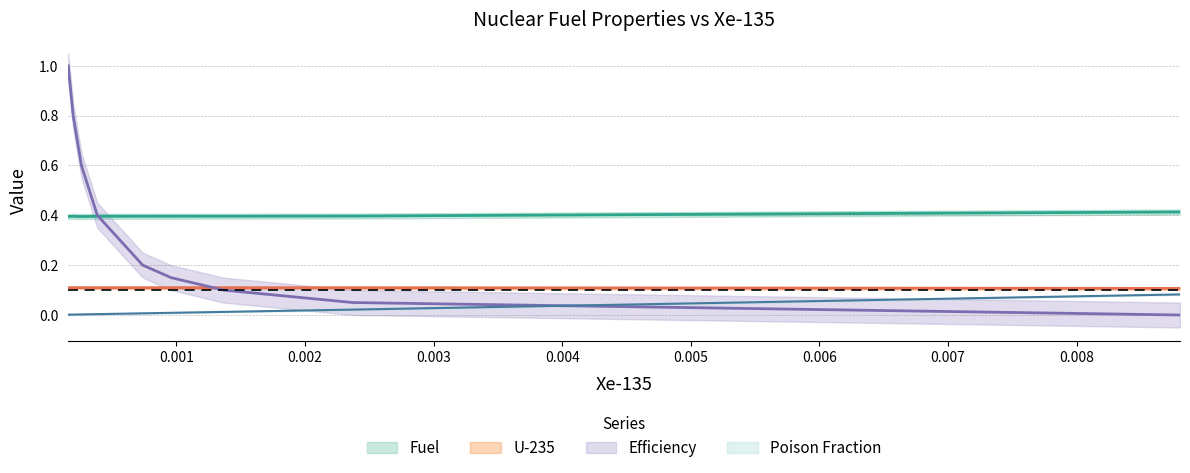

What is the difference between the highest and lowest values at 0.000196326?

0.8